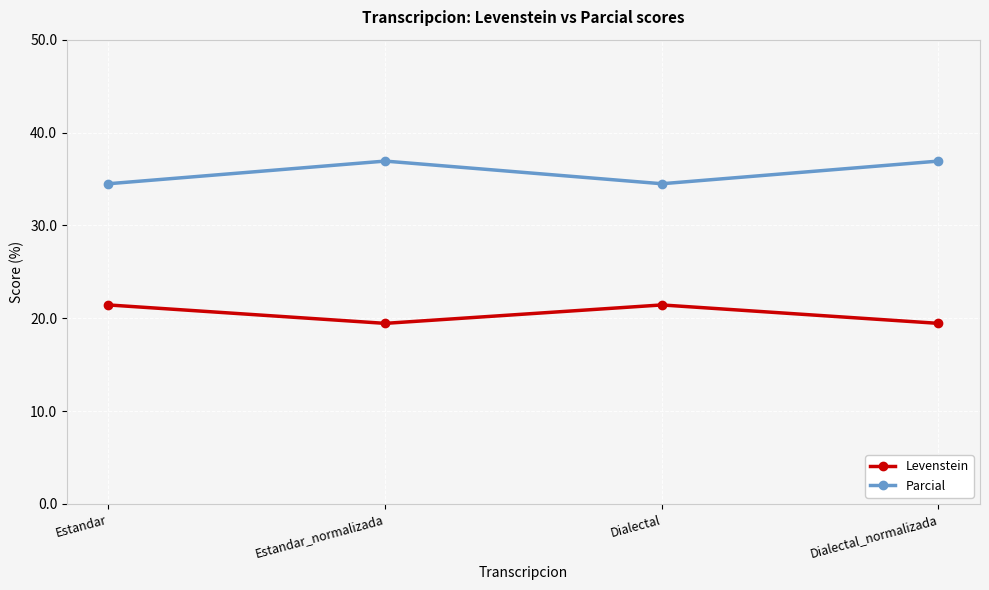

True or false: Levenstein has a value of 7.3 at Dialectal_normalizada.

False